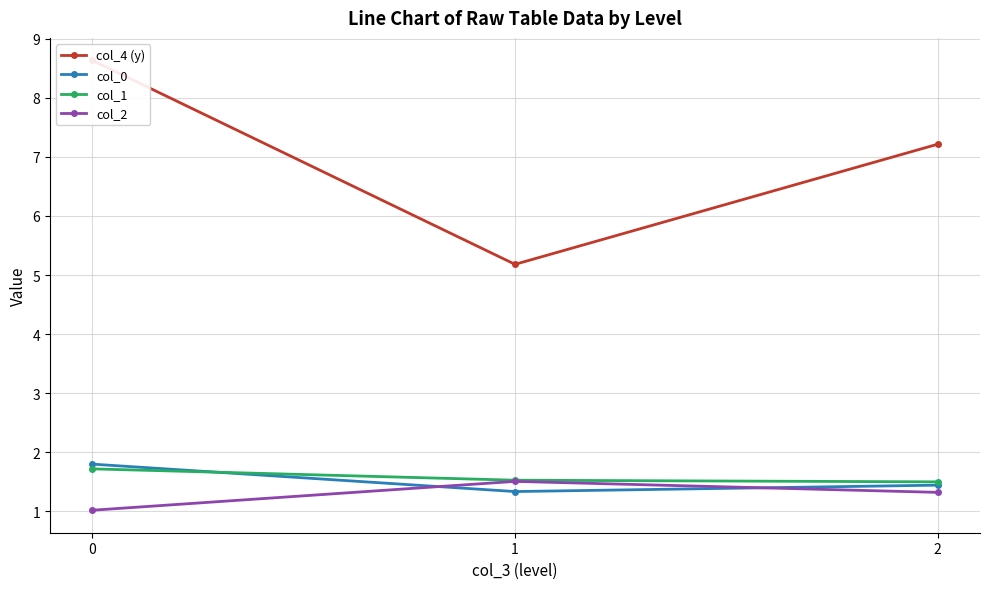

Reading right to left, list all the values displayed in this chart.

col_4 (y): 7.2	5.2	8.6
col_0: 1.4	1.3	1.8
col_1: 1.5	1.5	1.7
col_2: 1.3	1.5	1.0